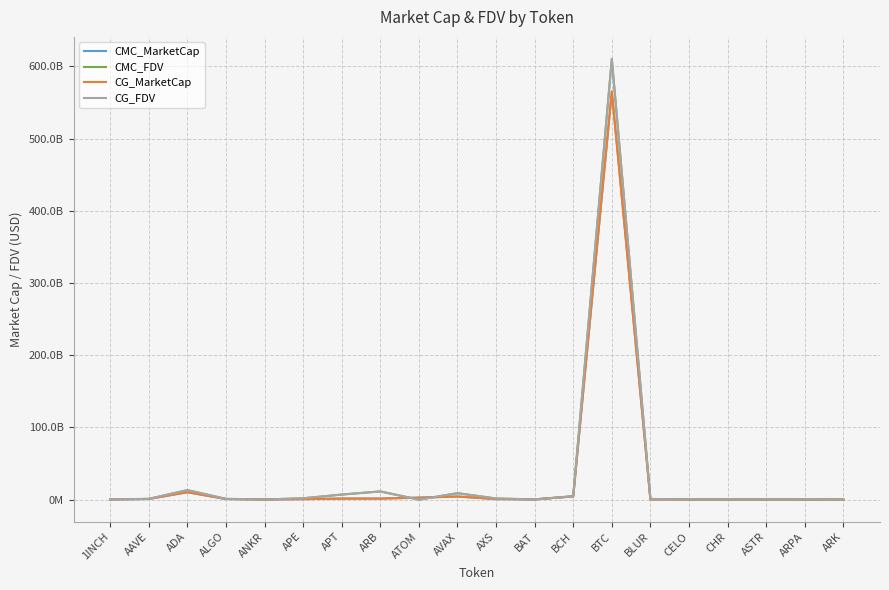

At which category does CMC_MarketCap reach its first local peak?

ADA